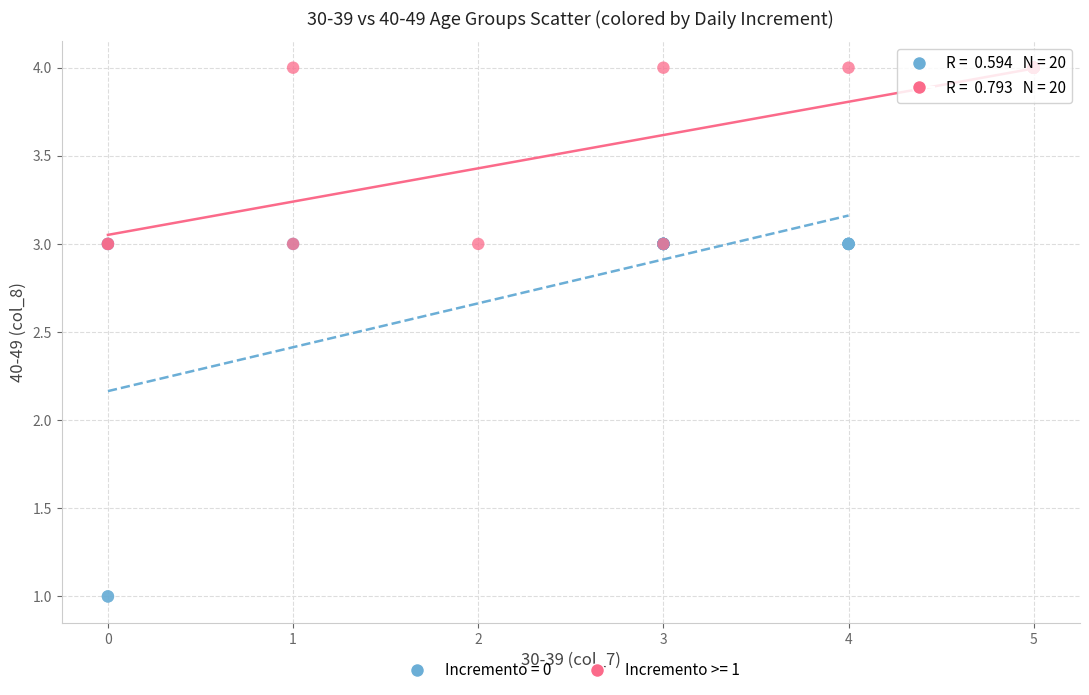

Which series reaches the maximum Y coordinate?

Incremento >= 1